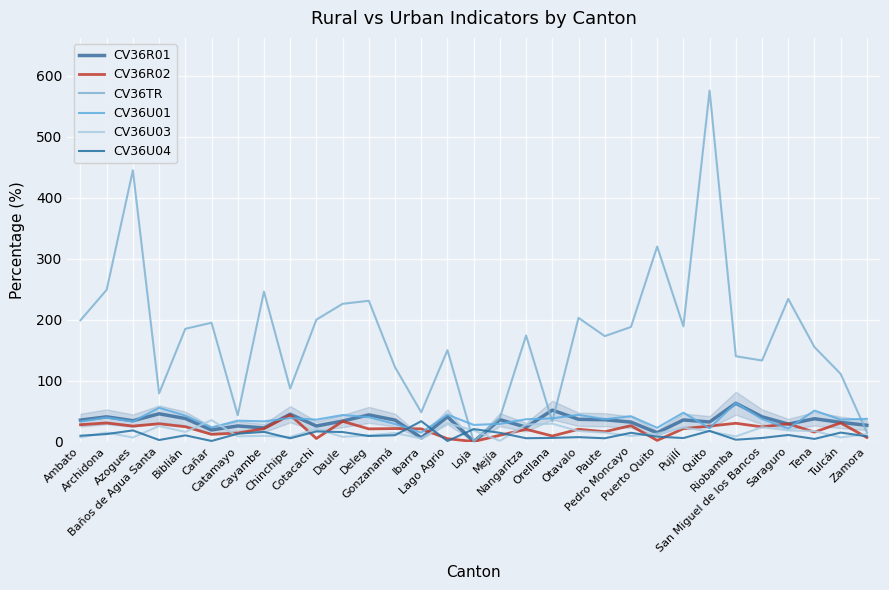

At which category does CV36R01 reach its first local peak?

Archidona